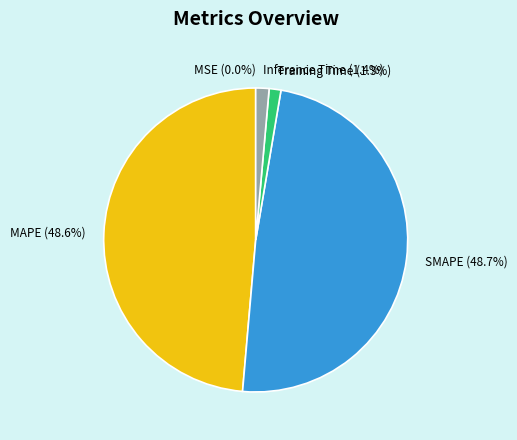

To the nearest percent, what percentage of the pie is Training Time?

1%